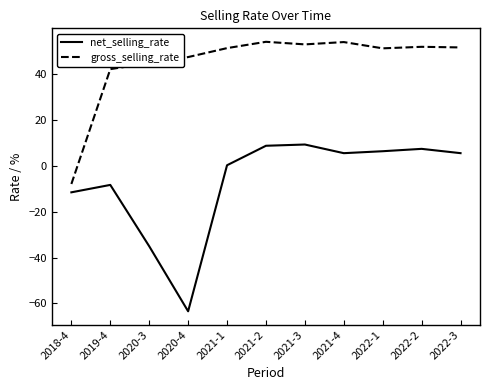

The net_selling_rate series shows -14.3 at 2019-4. True or false?

False